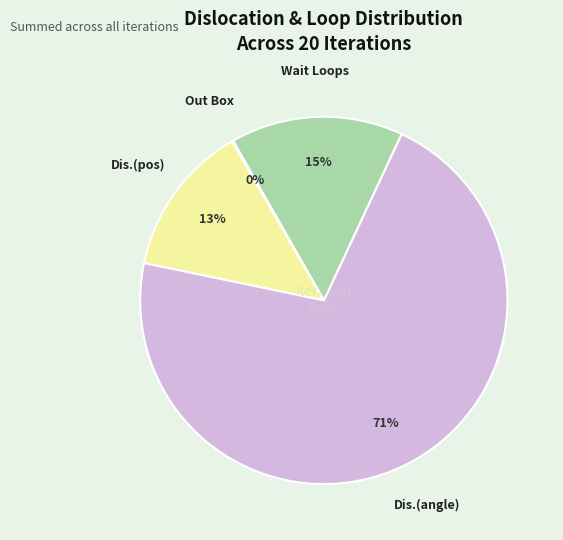

To the nearest percent, what is the average slice percentage?

25%